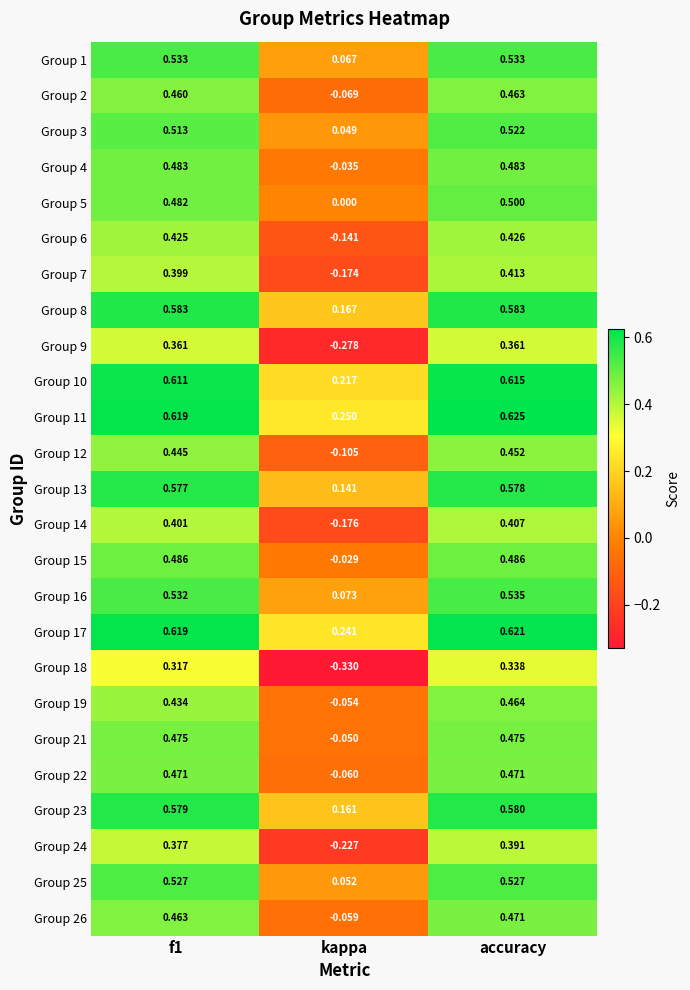

At which category is the sum across all series the highest?

accuracy